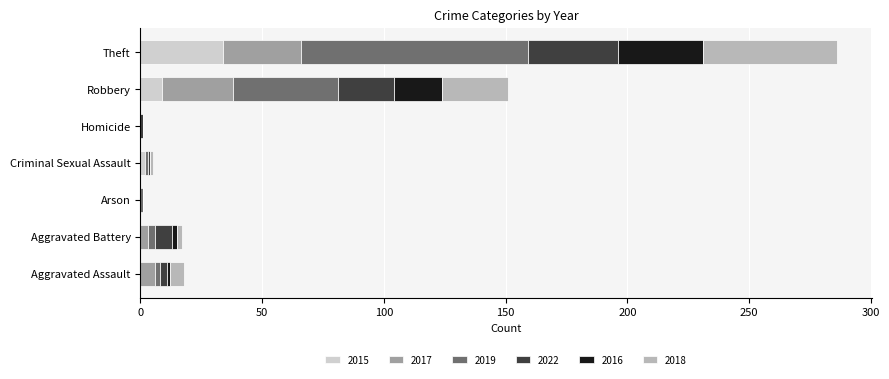

True or false: 2015 has a value of 51 at Theft.

False